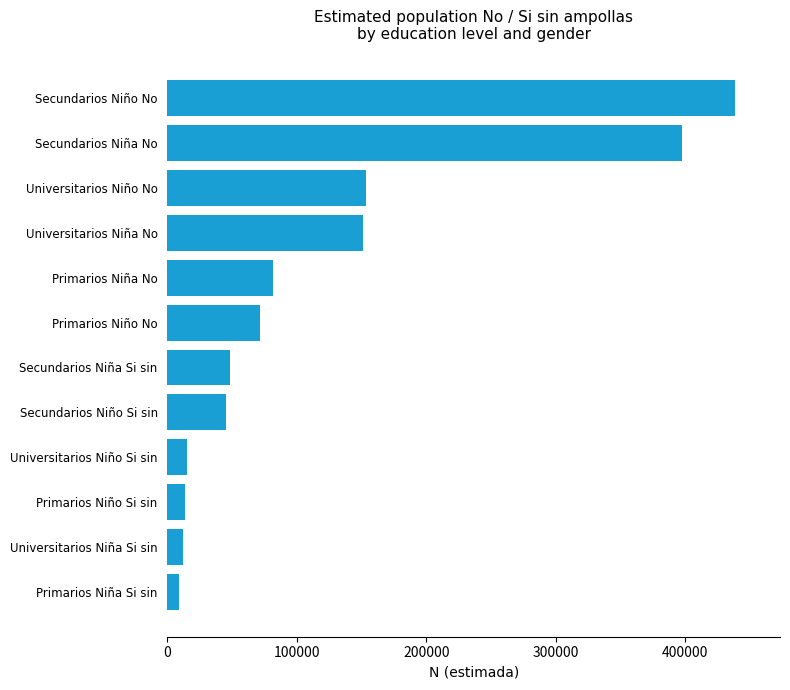

What is the sum of the values at Secundarios Niño Si sin and Primarios Niño No?

116678